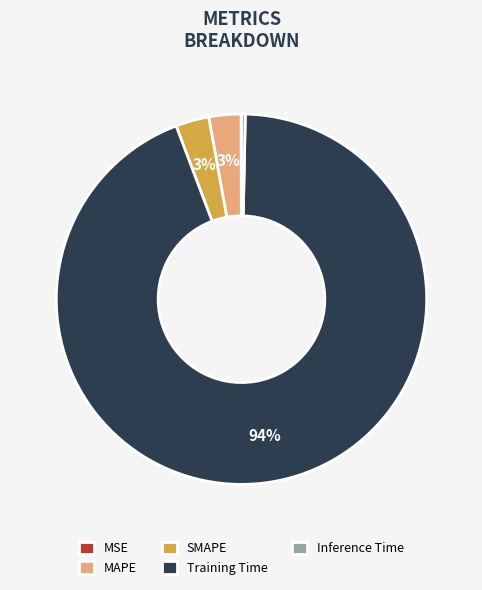

To the nearest percent, what portion does MAPE represent?

3%